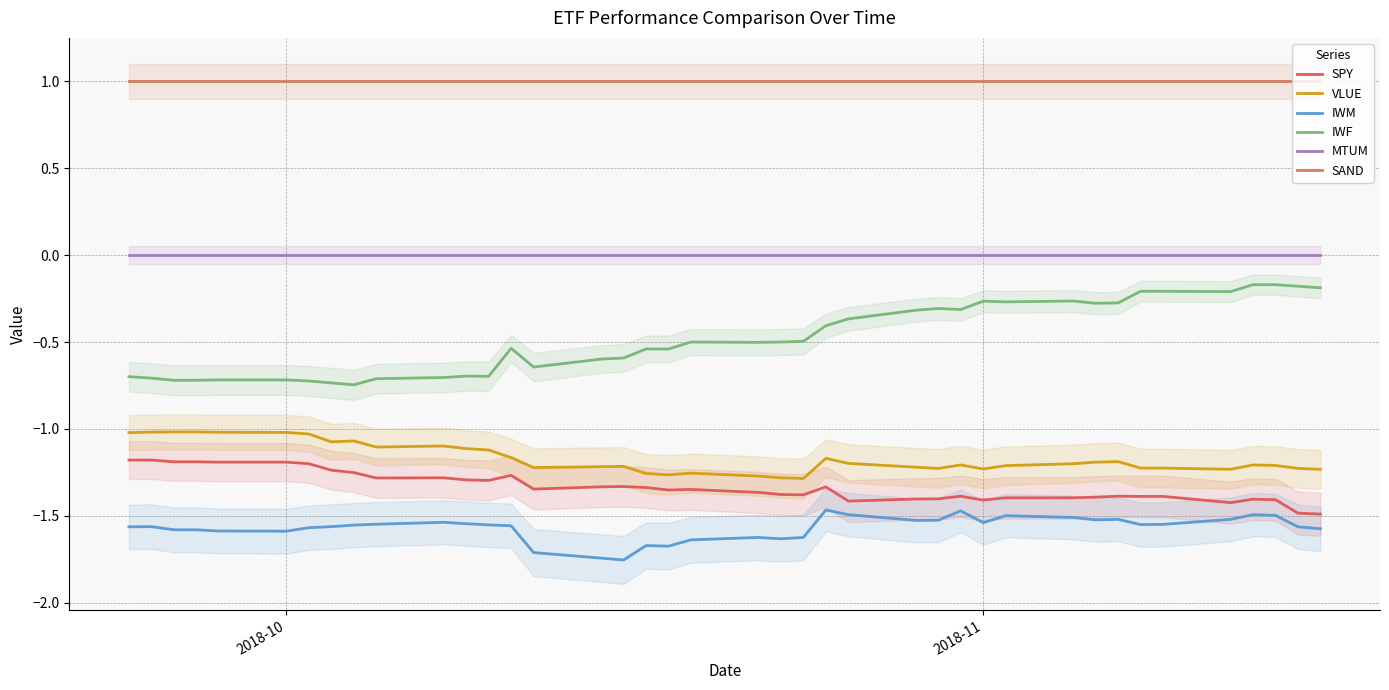

How many interior local valleys does the SPY series have?

8